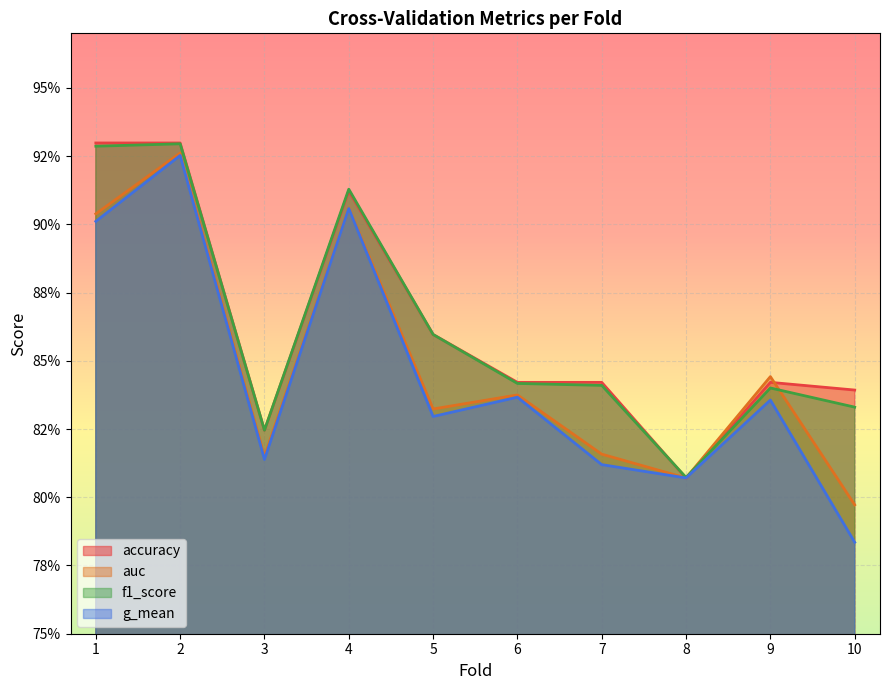

At how many categories does at least one series exceed 0?

10